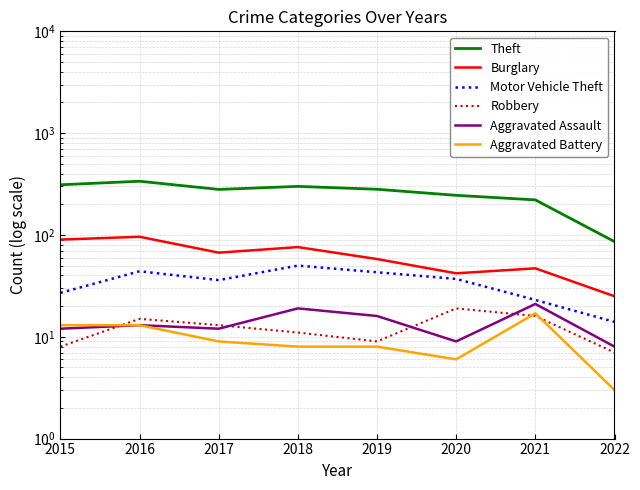

Which series has the largest total across all categories?

Theft